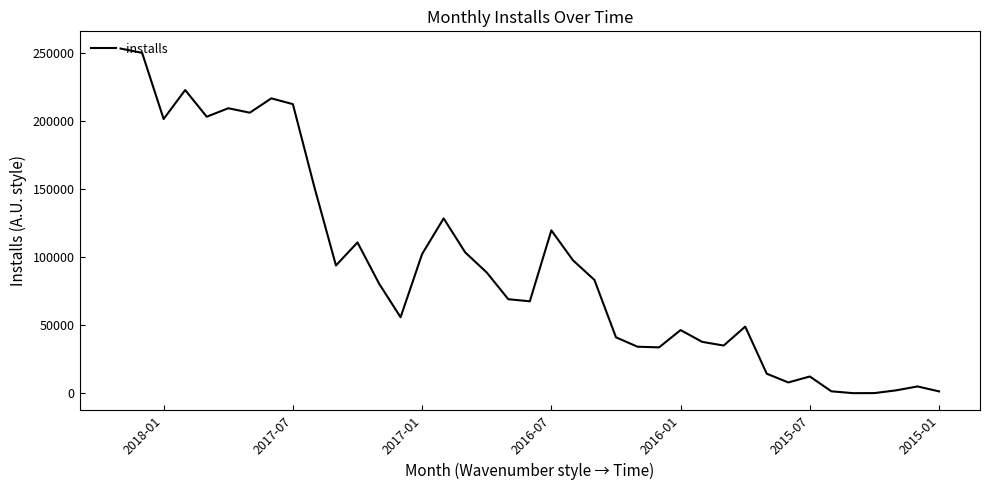

What is the difference between the values at 23 and 36?

73075